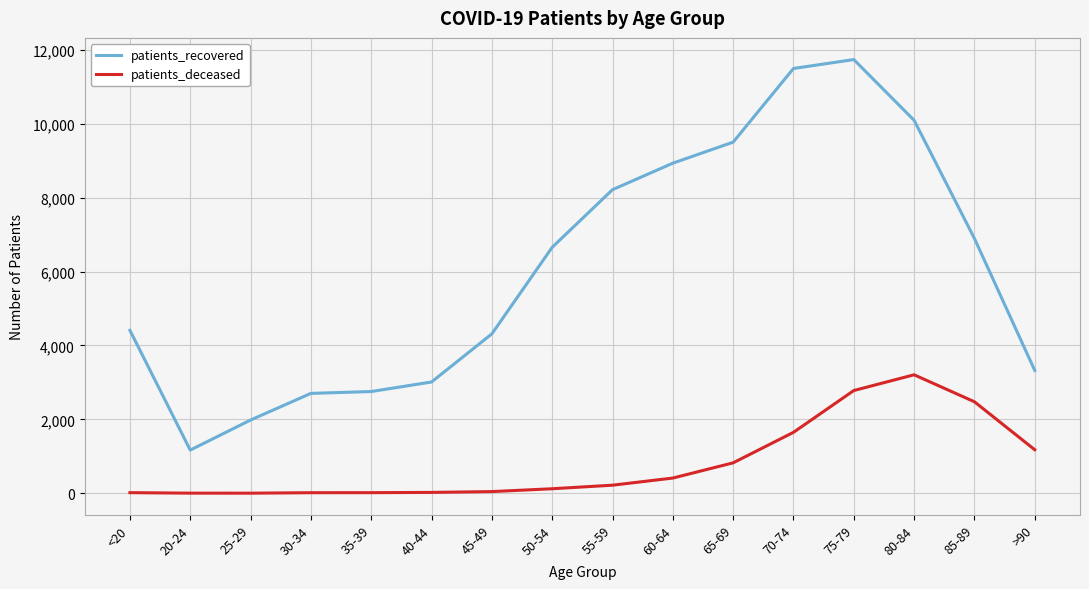

List the series in order of their overall mean, lowest first.

patients_deceased, patients_recovered